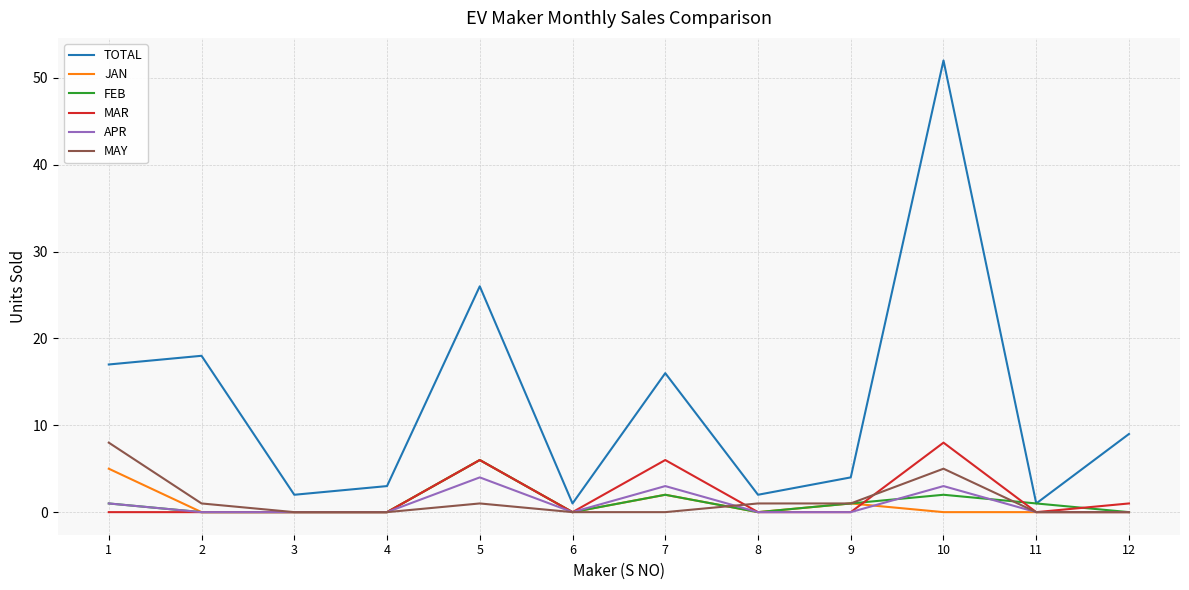

What is the greatest value displayed?

52